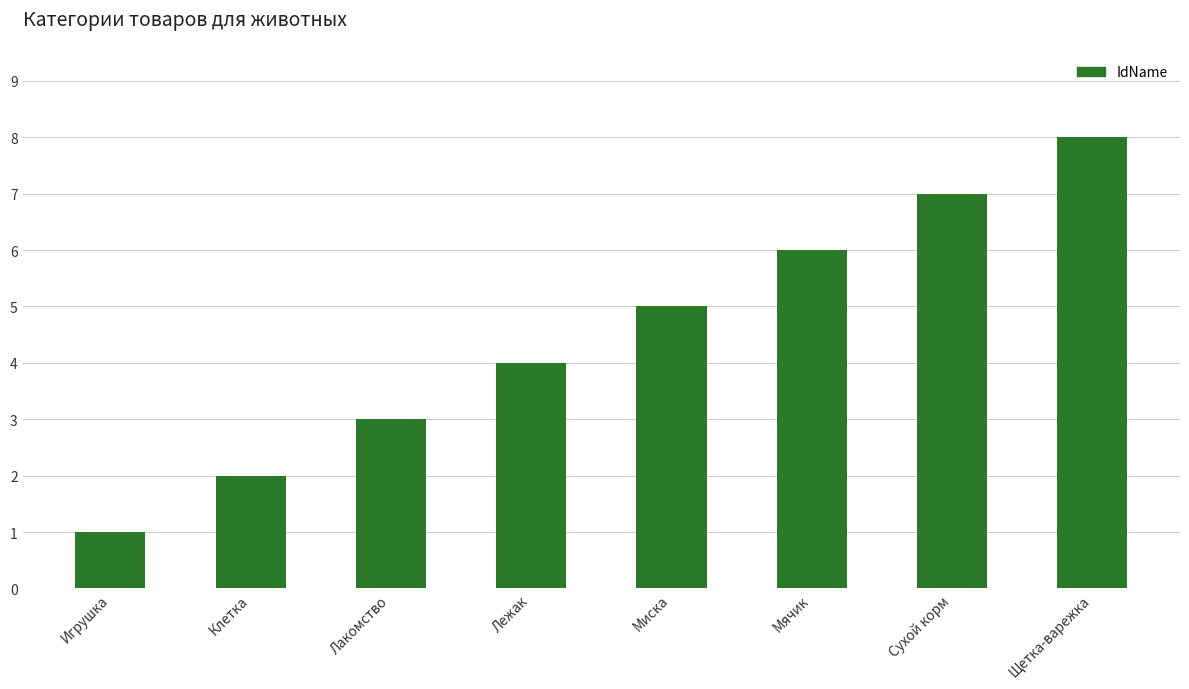

Reading left to right, what are all the values shown in this chart?

1	2	3	4	5	6	7	8